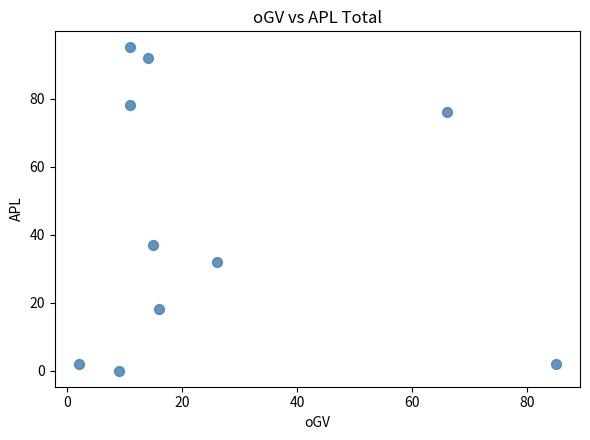

What is the average X value?

26